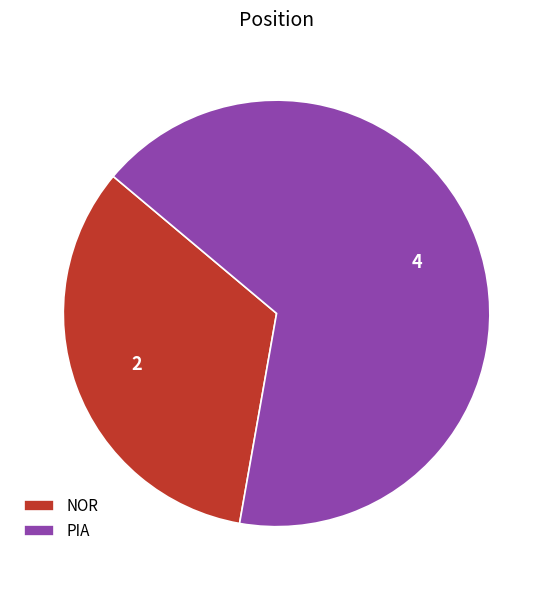

The NOR slice represents 33% of the pie. True or false?

True